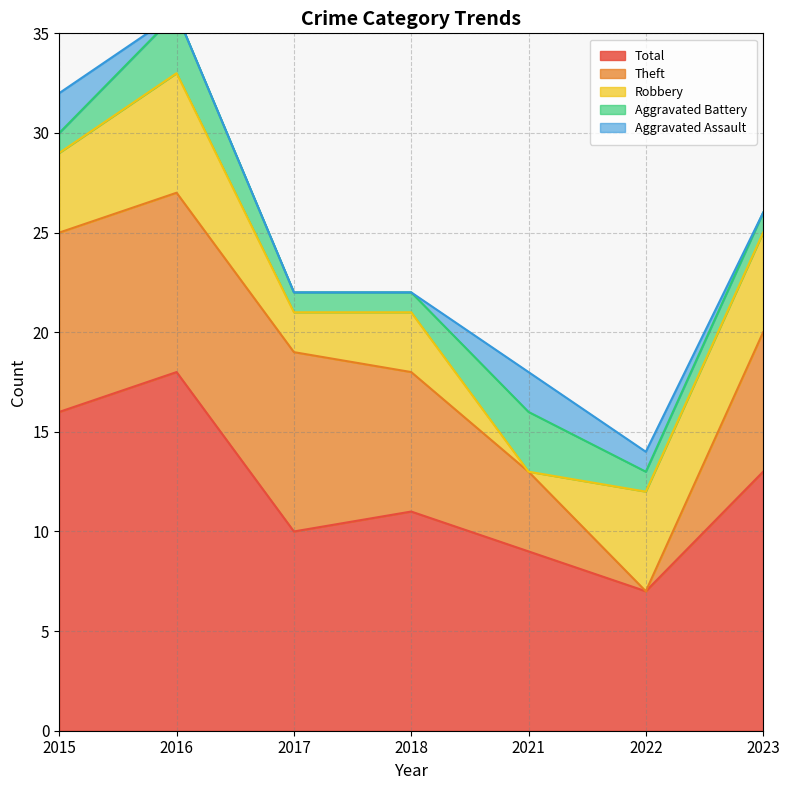

Does the chart display data point markers on the line(s)?

No